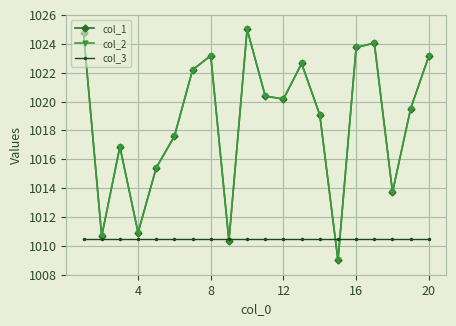

Does the chart display data point markers on the line(s)?

Yes